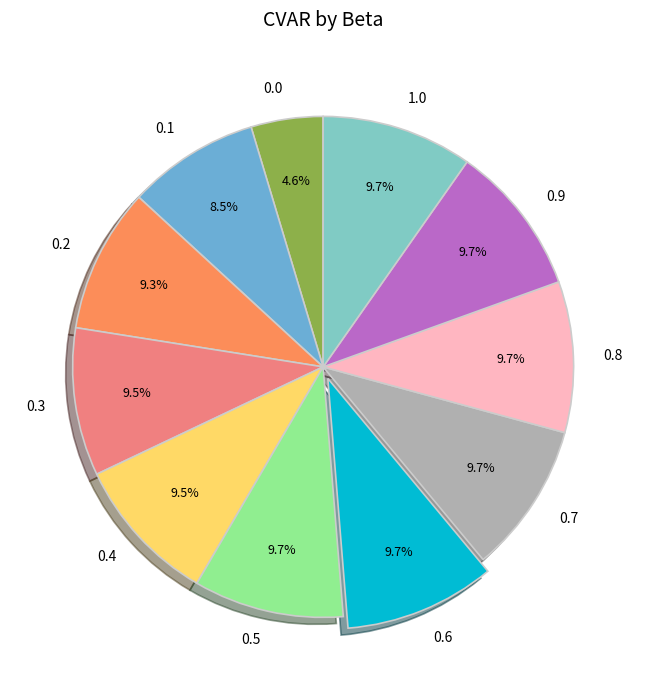

To the nearest percent, what is the difference between the largest and smallest slice percentages?

5%